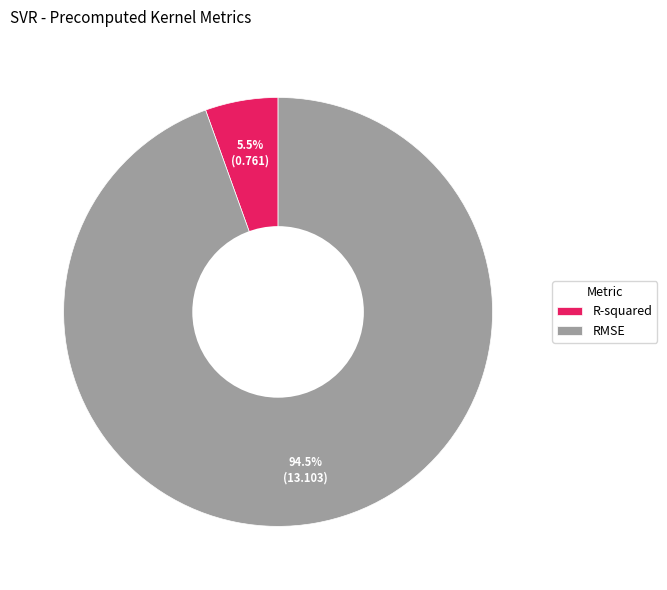

Does RMSE account for over 50% of the chart?

Yes